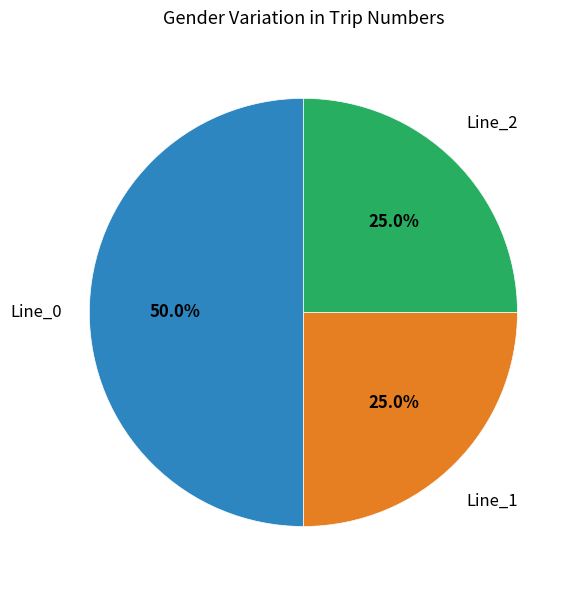

Rank the categories by value from lowest to highest.

Line_2, Line_1, Line_0